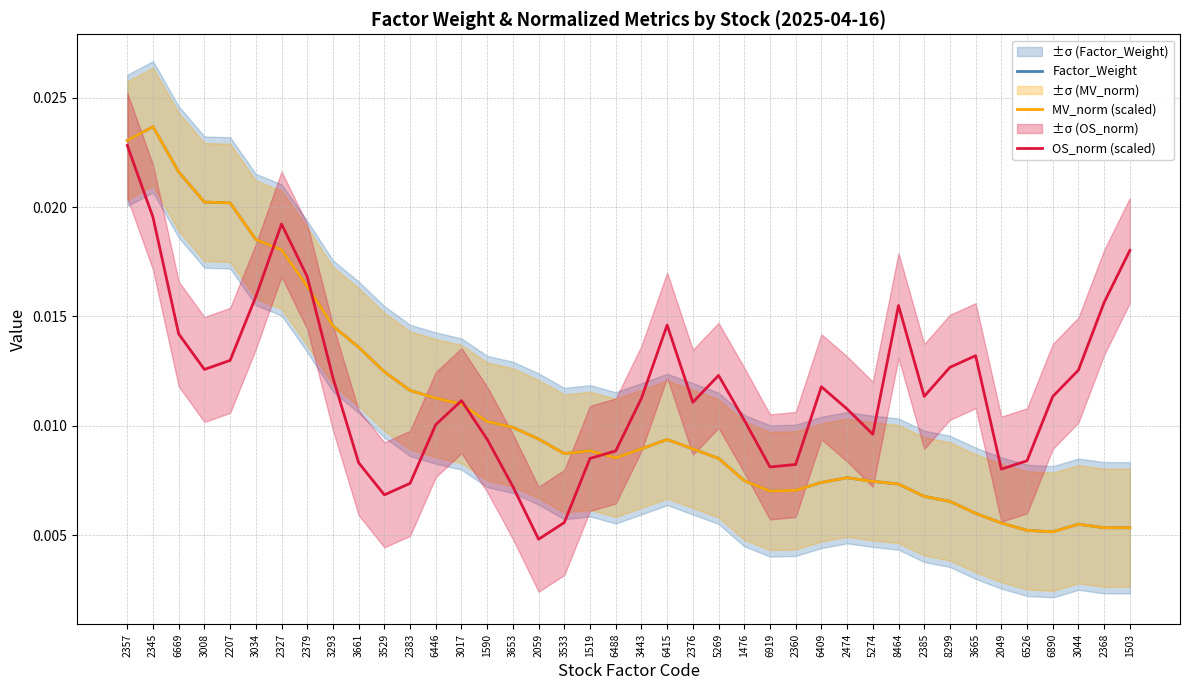

Which series has the largest range (max minus min)?

MV_norm (scaled)